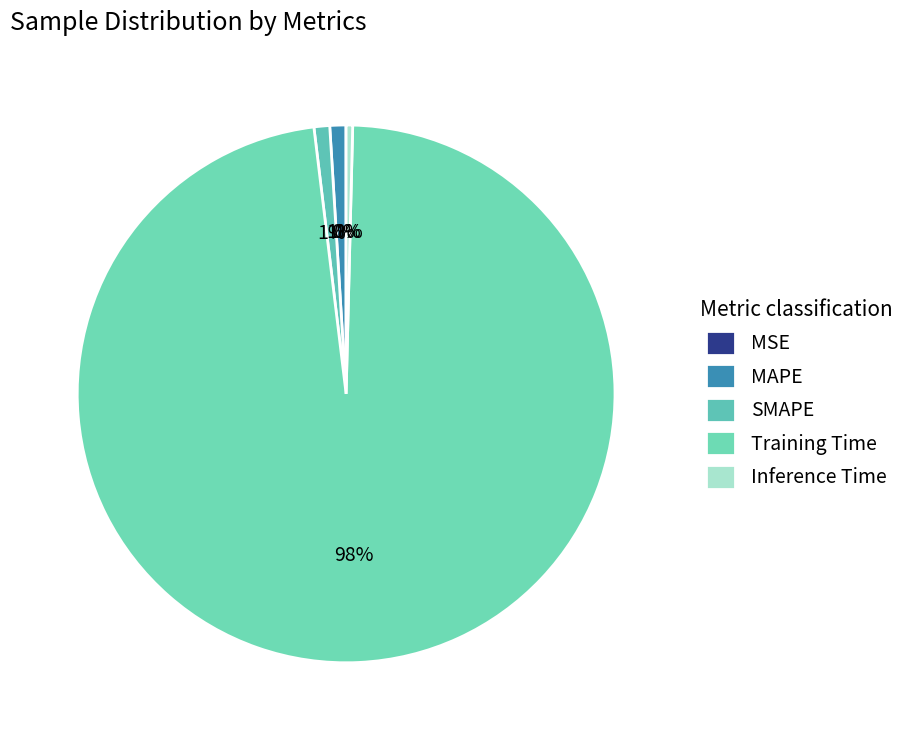

To the nearest percent, what is the difference between the largest and smallest slice percentages?

98%